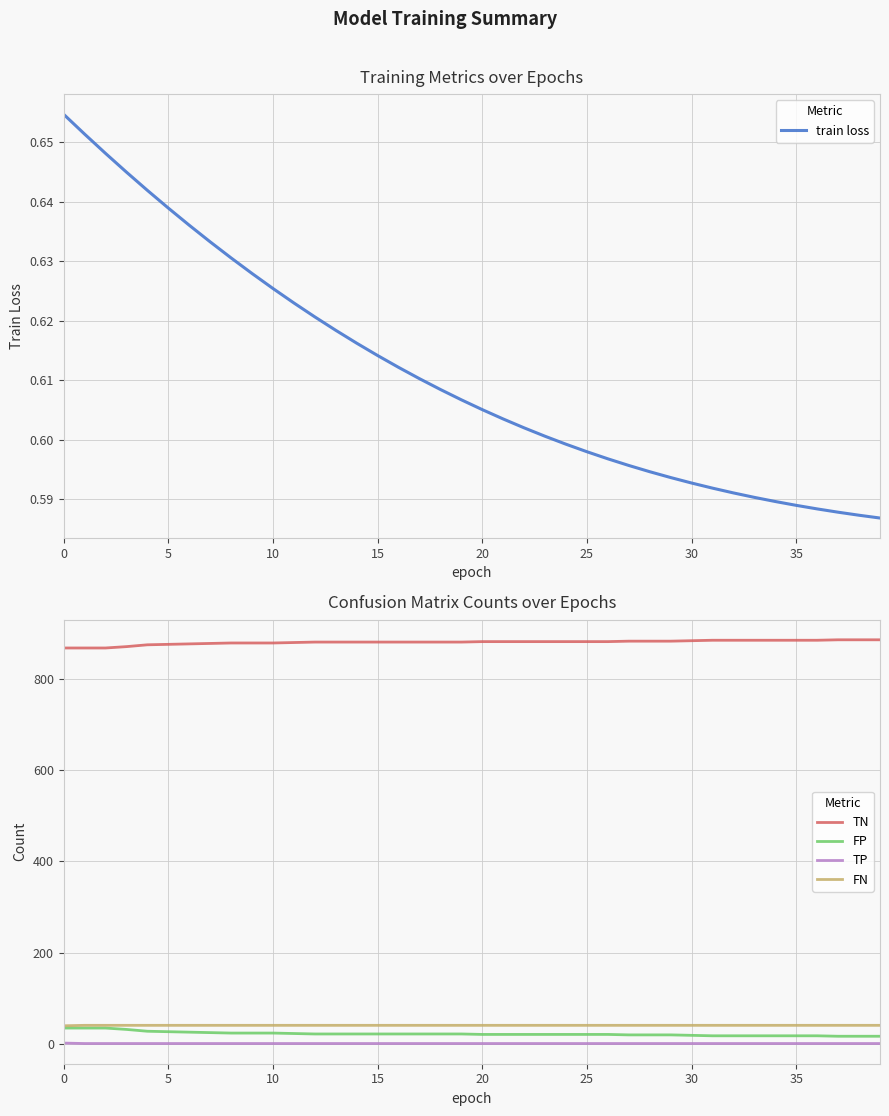

At which label is train loss closest to 0?

39